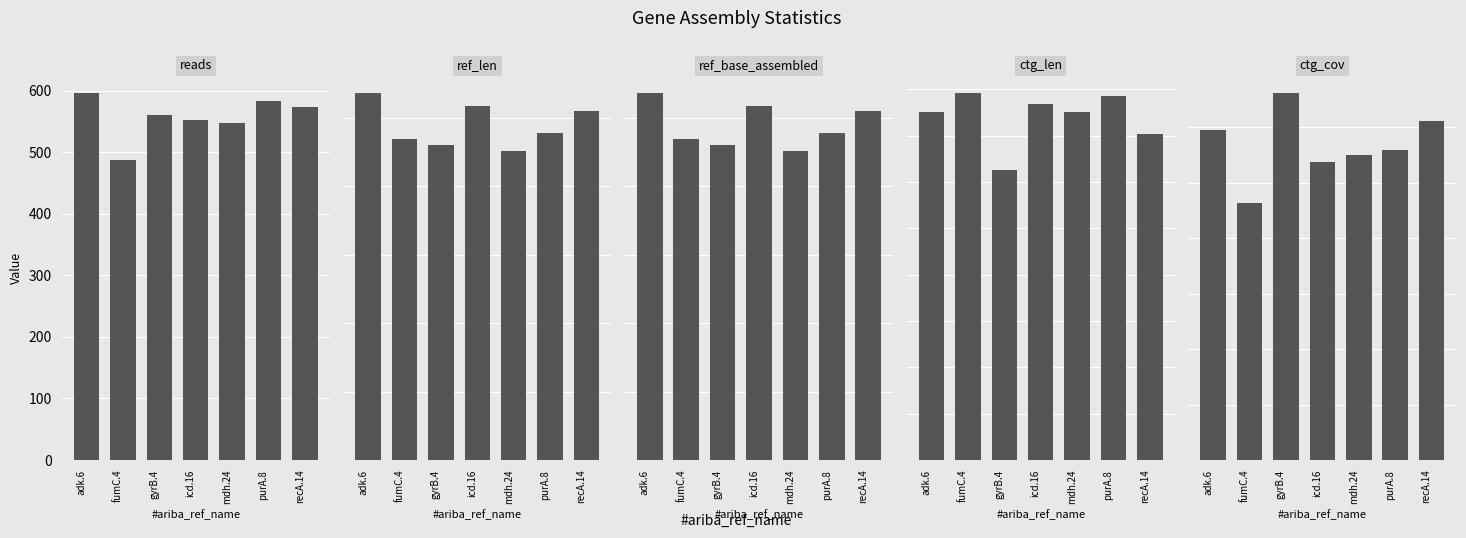

What are all the series names shown in the legend?

reads, ref_len, ref_base_assembled, ctg_len, ctg_cov